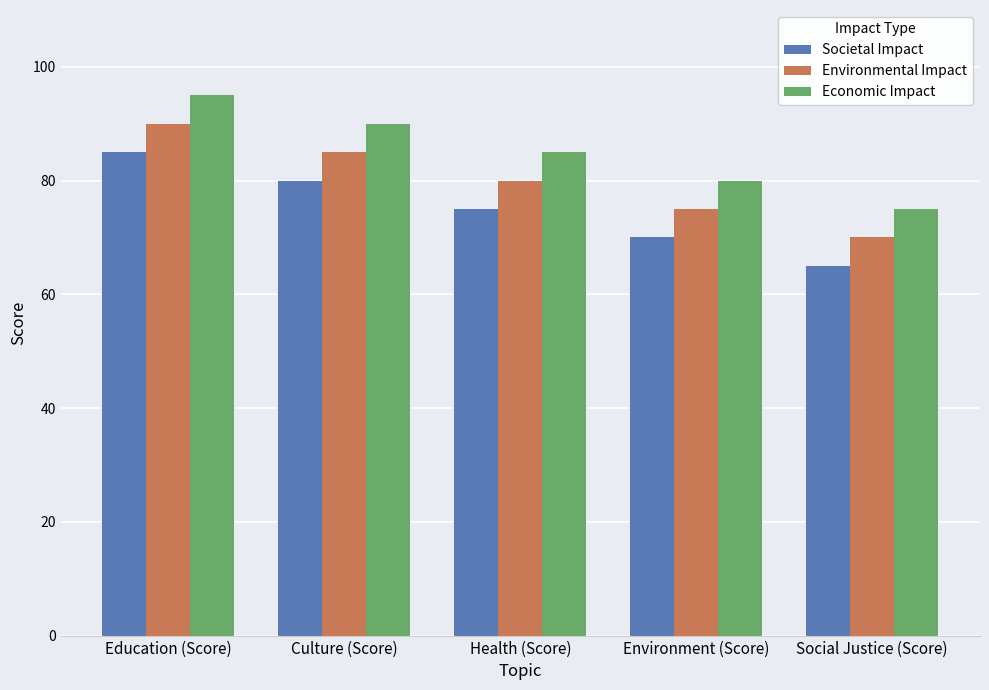

What is the difference between the Economic Impact values at Health (Score) and Culture (Score)?

5